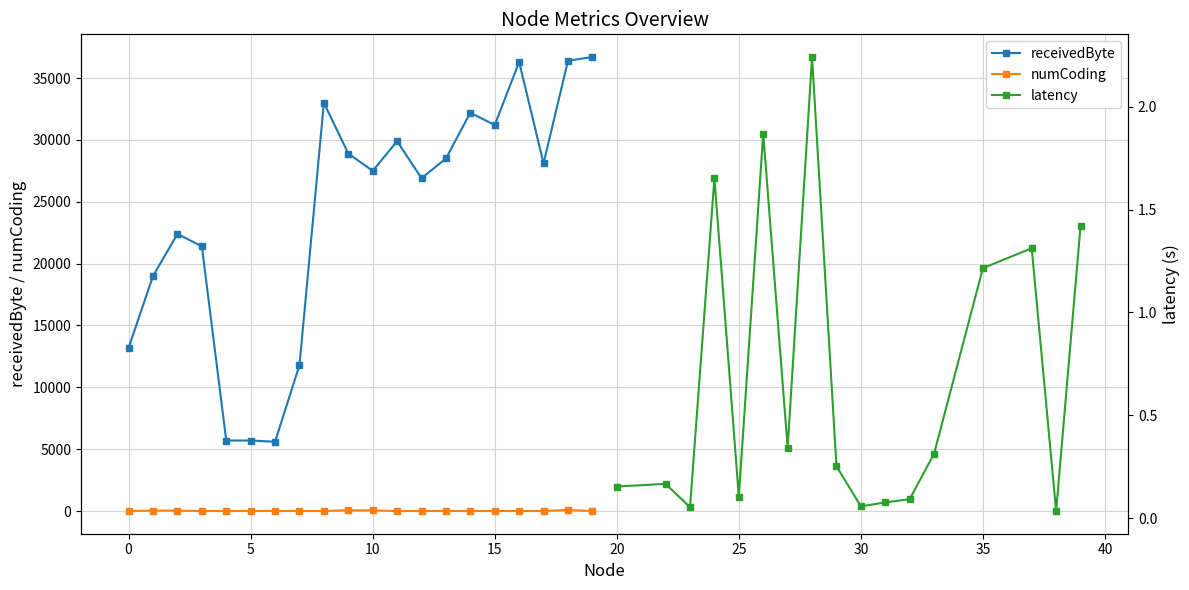

Which category has the highest value across all series?

19